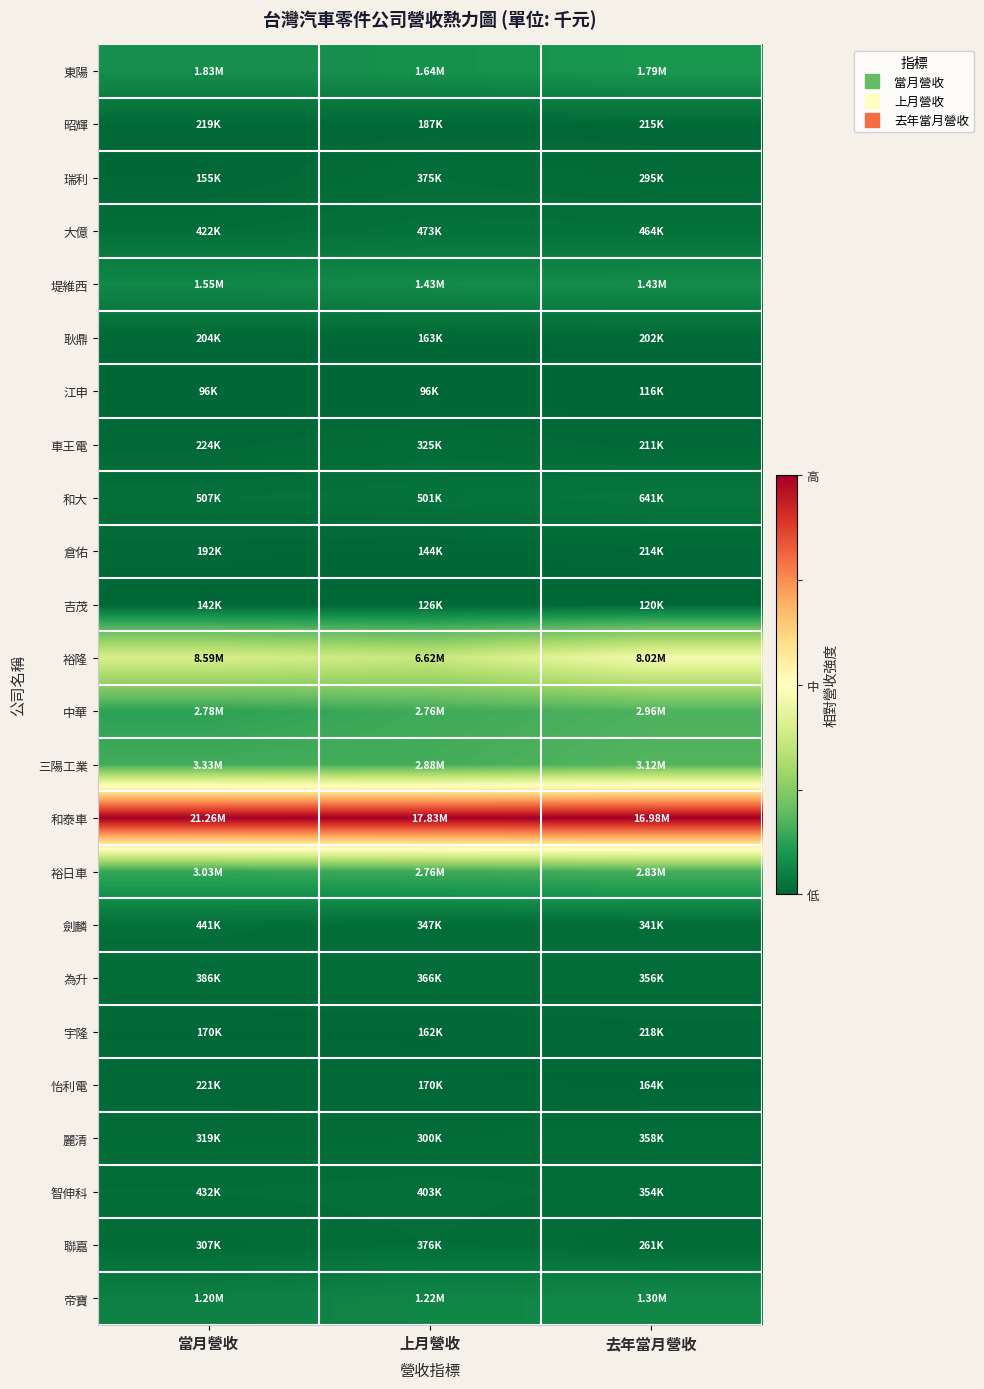

List the series in order of their peak value, lowest first.

江申, 吉茂, 耿鼎, 倉佑, 昭輝, 怡利電, 宇隆, 車王電, 麗清, 為升, 瑞利, 聯嘉, 劍麟, 智伸科, 大億, 和大, 帝寶, 堤維西, 東陽, 裕日車, 中華, 三陽工業, 裕隆, 和泰車